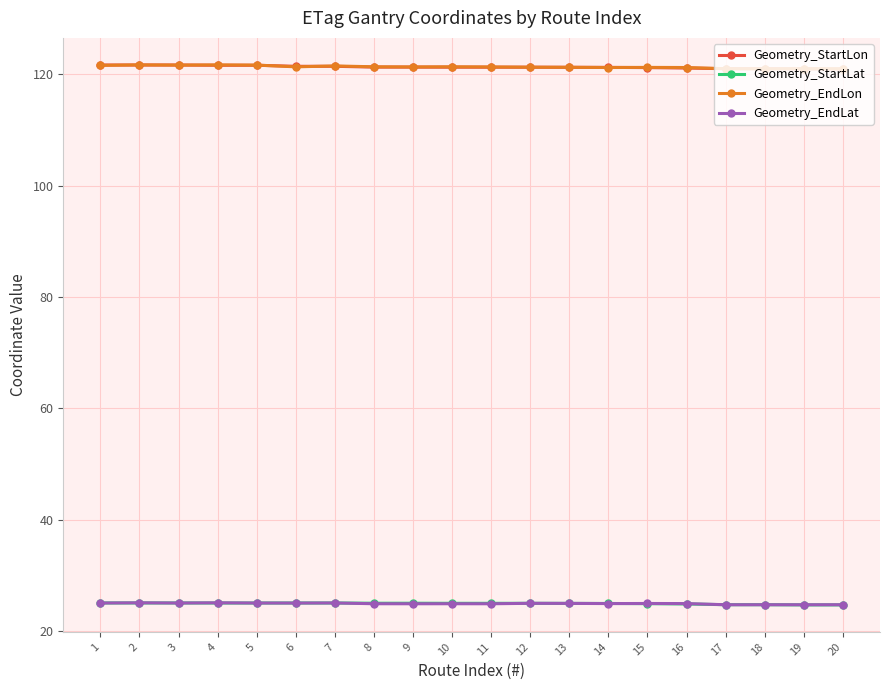

What is the average value of the Geometry_StartLat series?

25.0